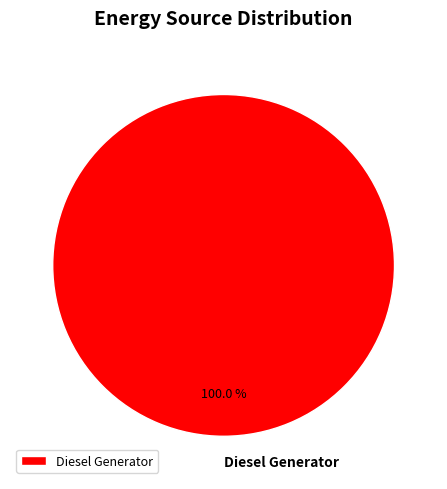

Rank the categories by value from lowest to highest.

Diesel Generator